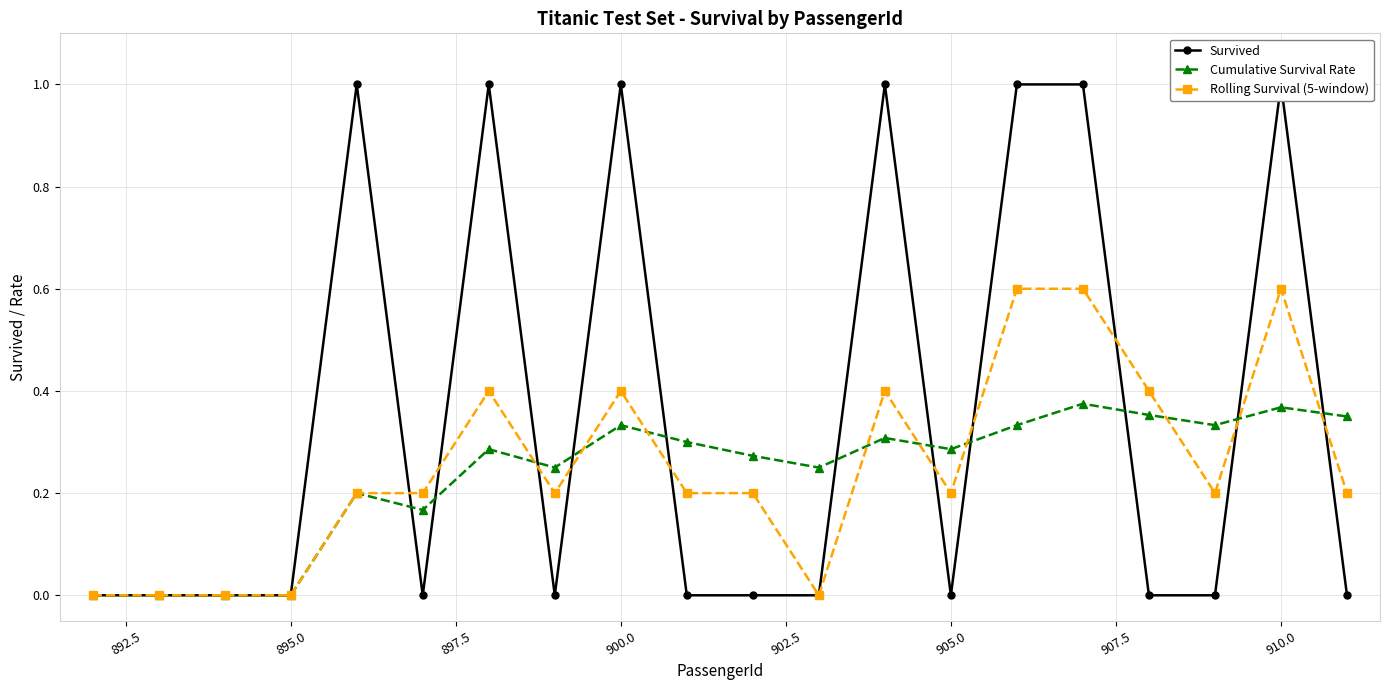

Is it true that Cumulative Survival Rate equals 0.4 at 905.0?

False